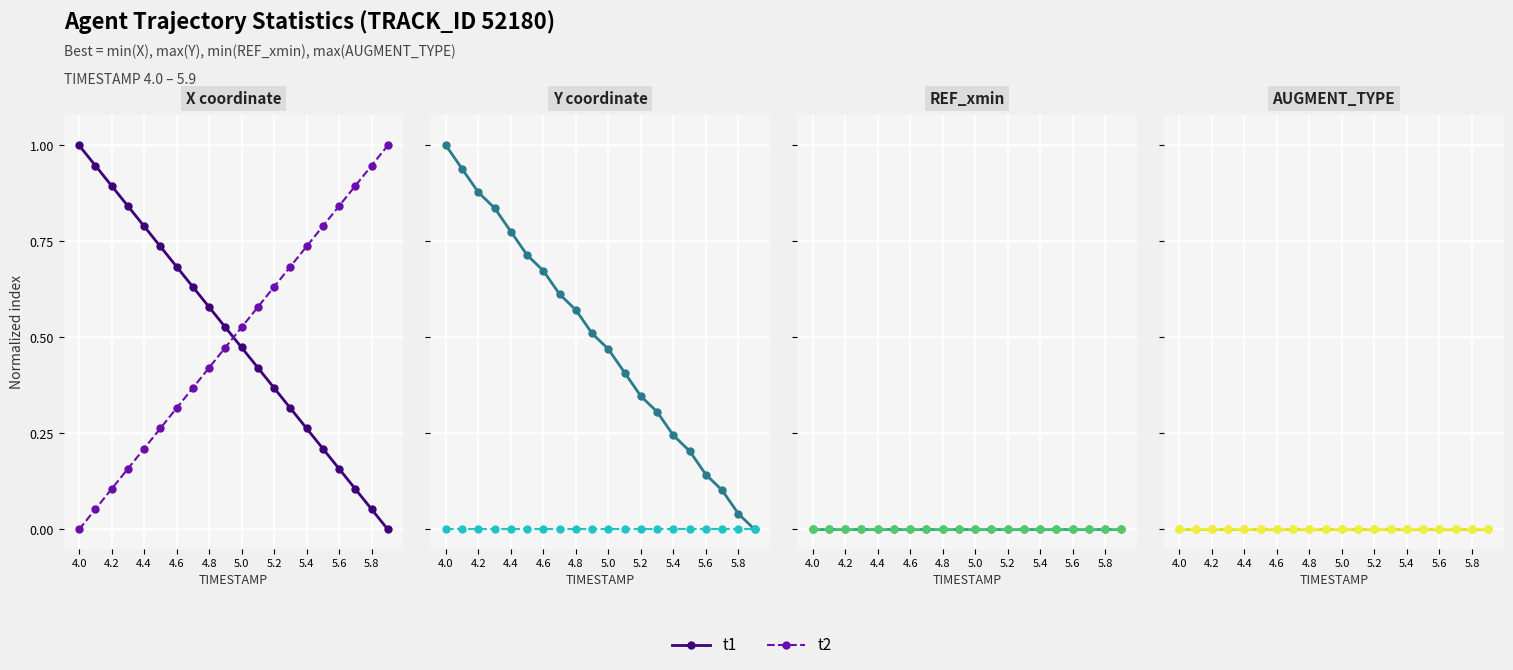

True or false: Y has more than 0 points higher than both neighbors.

False